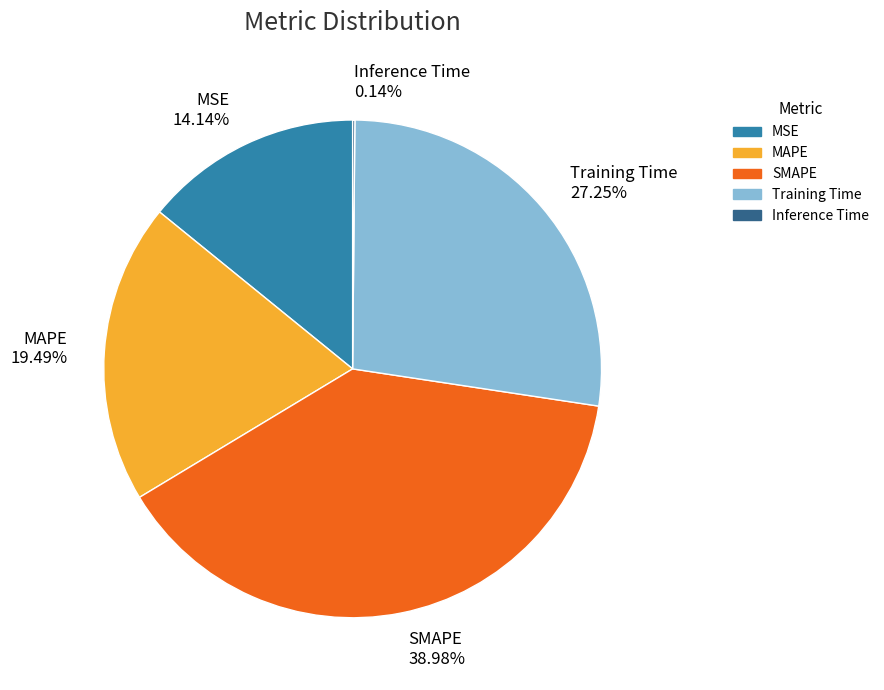

Is the sum of Training Time and SMAPE greater than half?

Yes